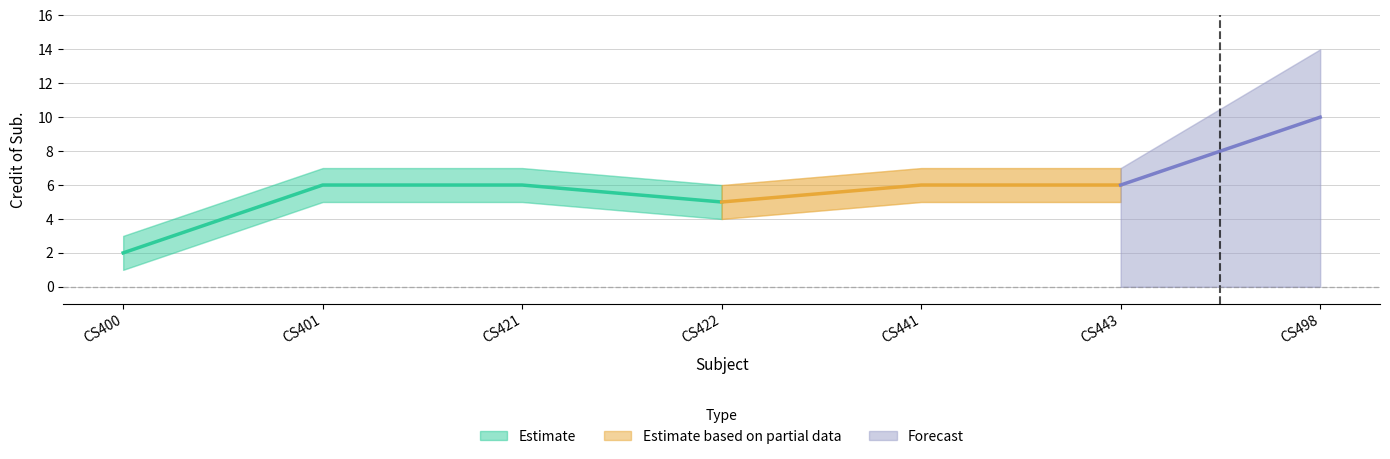

How many values in the Credit Upper series are below 7?

2